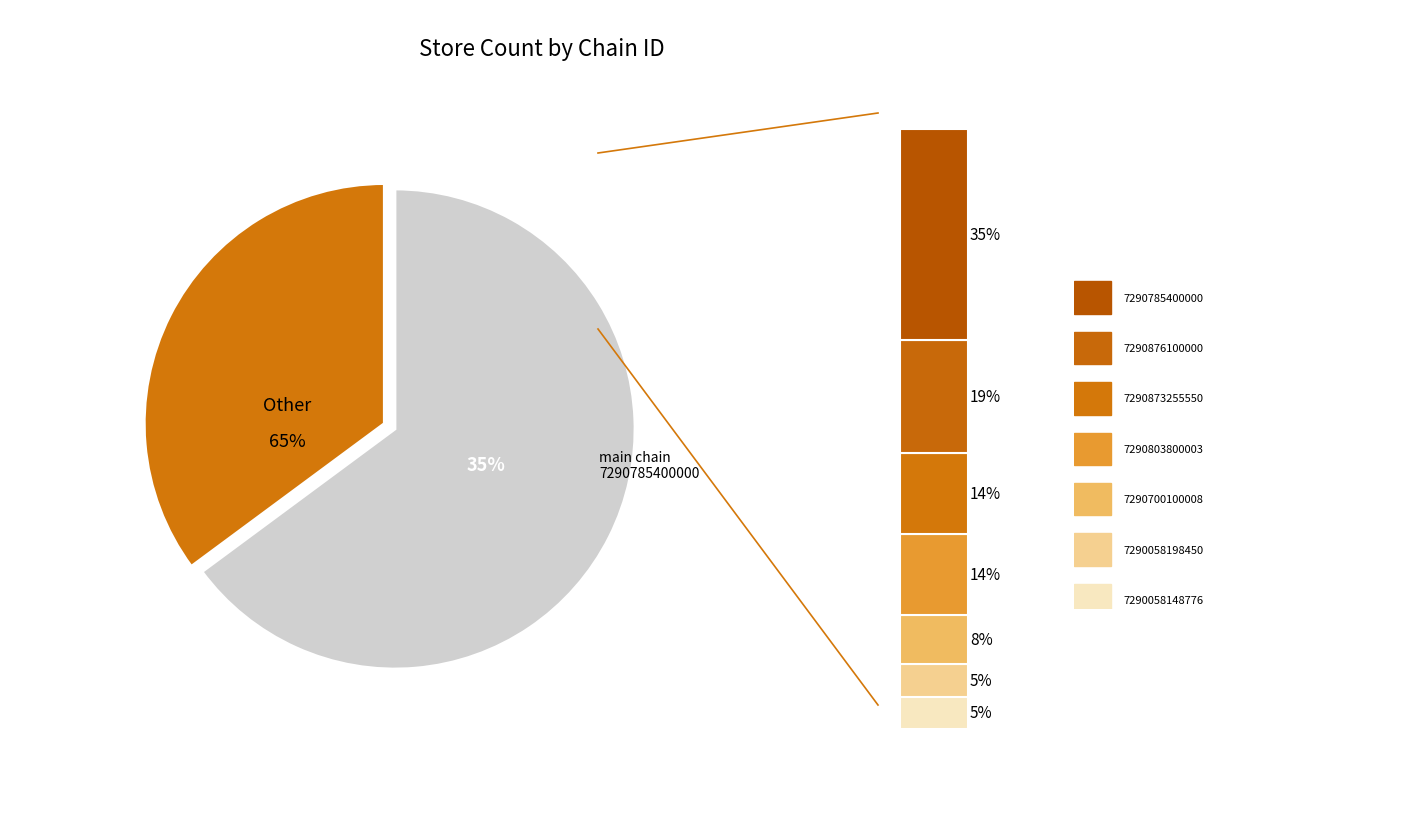

Rank the categories by value from highest to lowest.

7290785400000, 7290876100000, 7290803800003, 7290873255550, 7290700100008, 7290058148776, 7290058198450